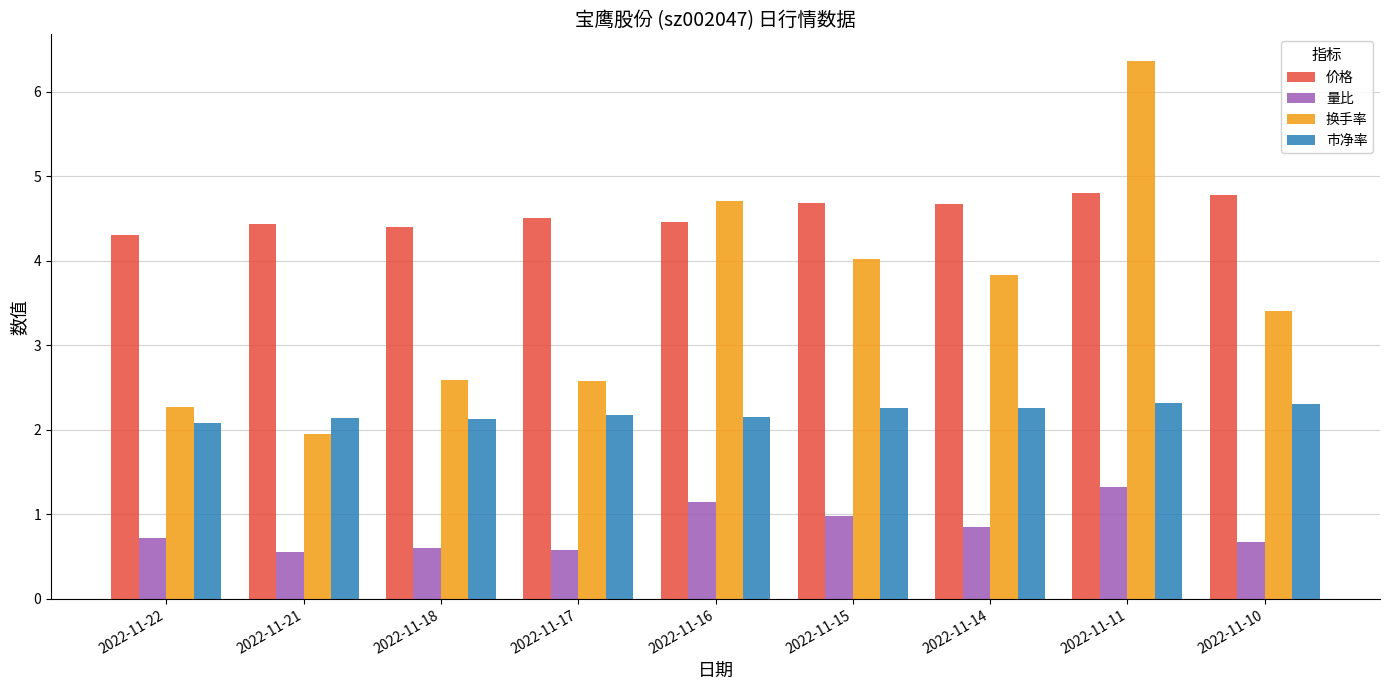

True or false: 量比 has a value of 0.7 at 2022-11-10.

True